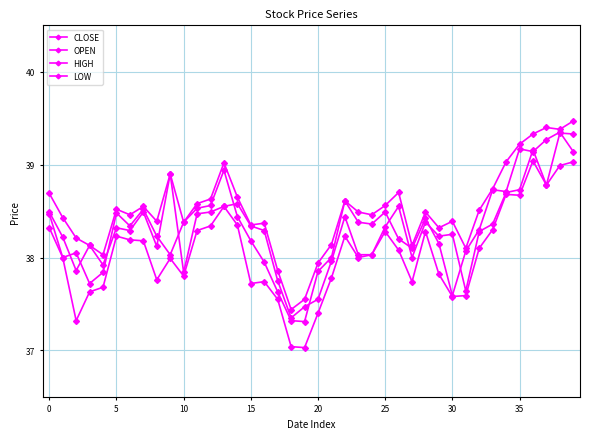

At which label is OPEN closest to 38?

27